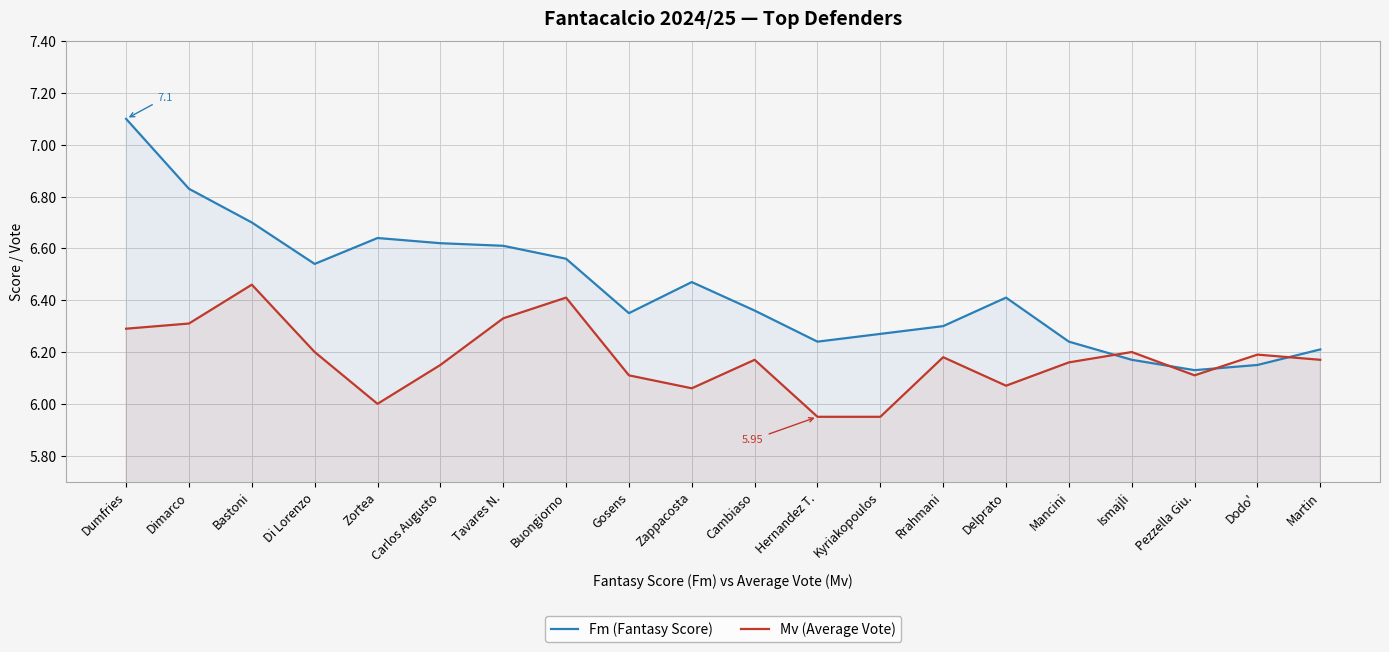

Which category has the lowest value in the Mv (Average Vote) series?

Hernandez T.